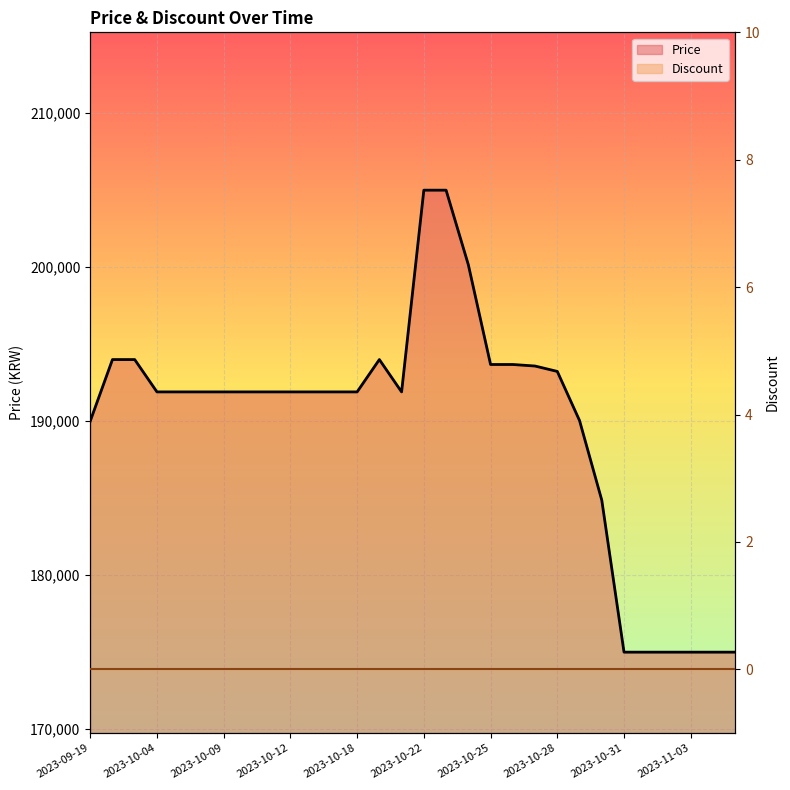

At which label is the value closest to 190000?

2023-09-19